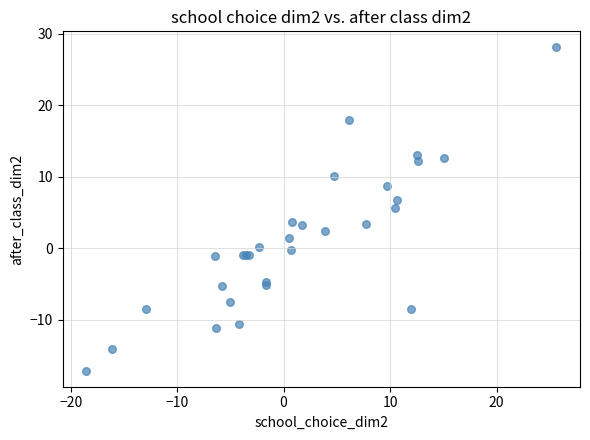

What Y value in the scatter plot is closest to 5?

5.6